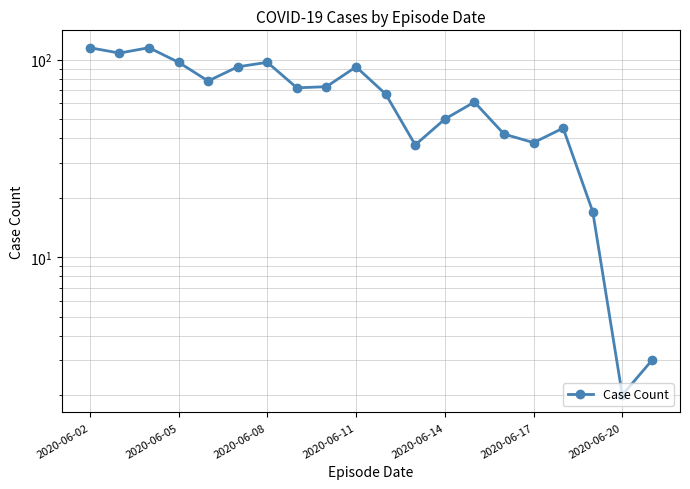

At which category does the chart reach its peak across all series?

2020-06-02